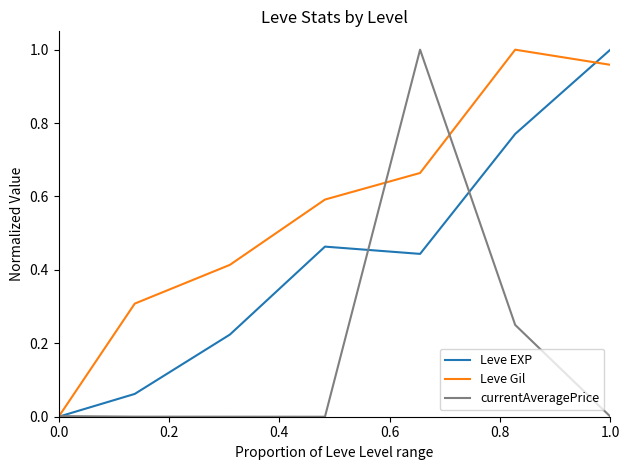

List the series in order of their overall mean, lowest first.

currentAveragePrice, Leve EXP, Leve Gil